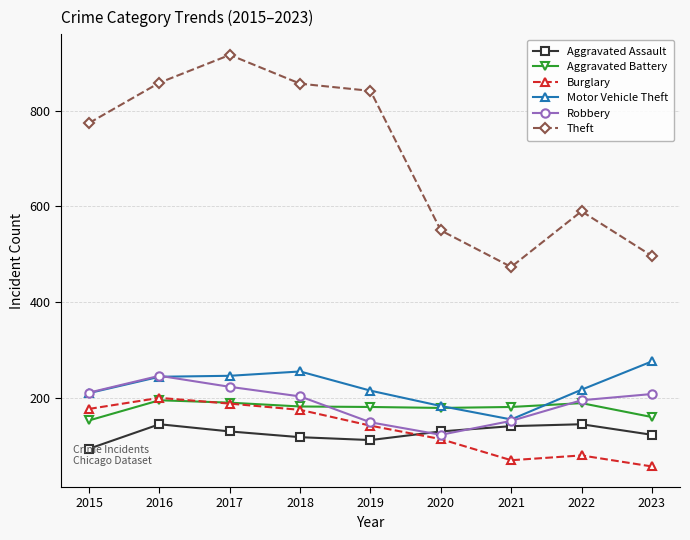

Is this an area chart (filled region under the line)?

No